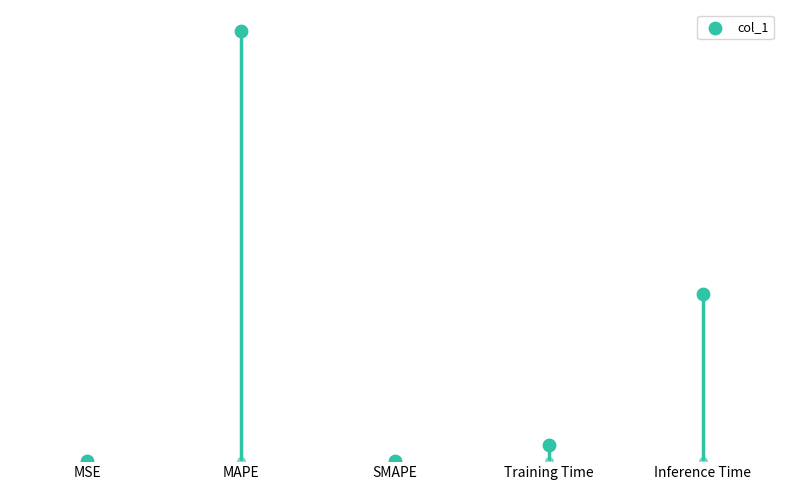

What is the change in value from MSE to Training Time?

+0.1